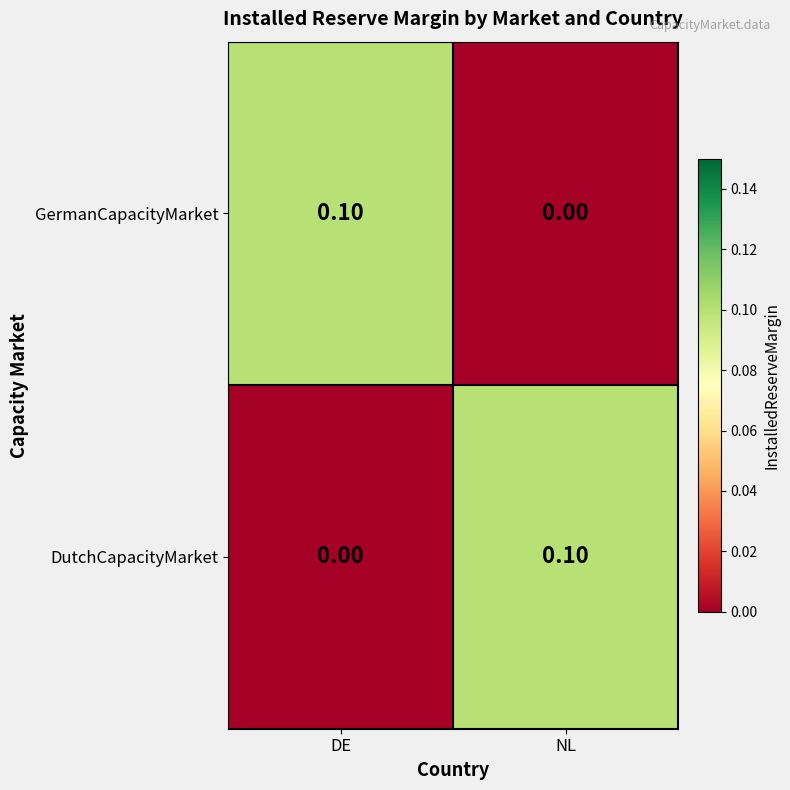

List the labels in order of DutchCapacityMarket value, largest first.

NL, DE